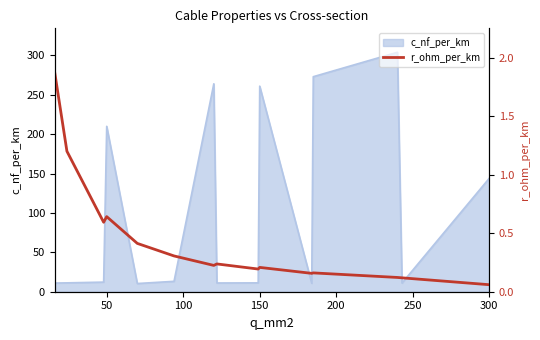

Where is c_nf_per_km nearest to the value 157?

300